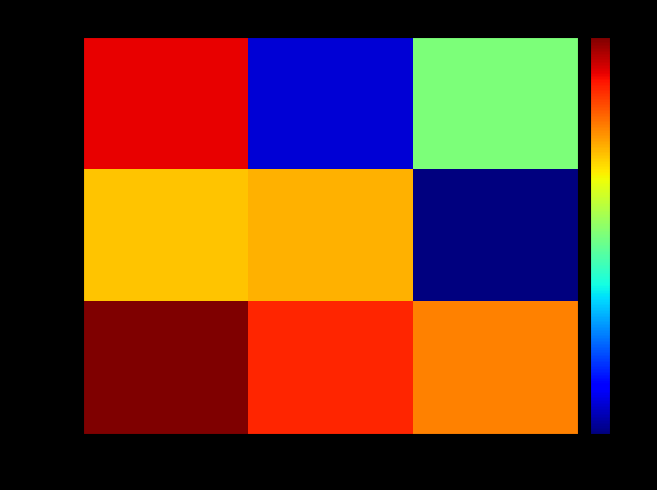

Which has a higher value, col_0 or col_2?

col_0